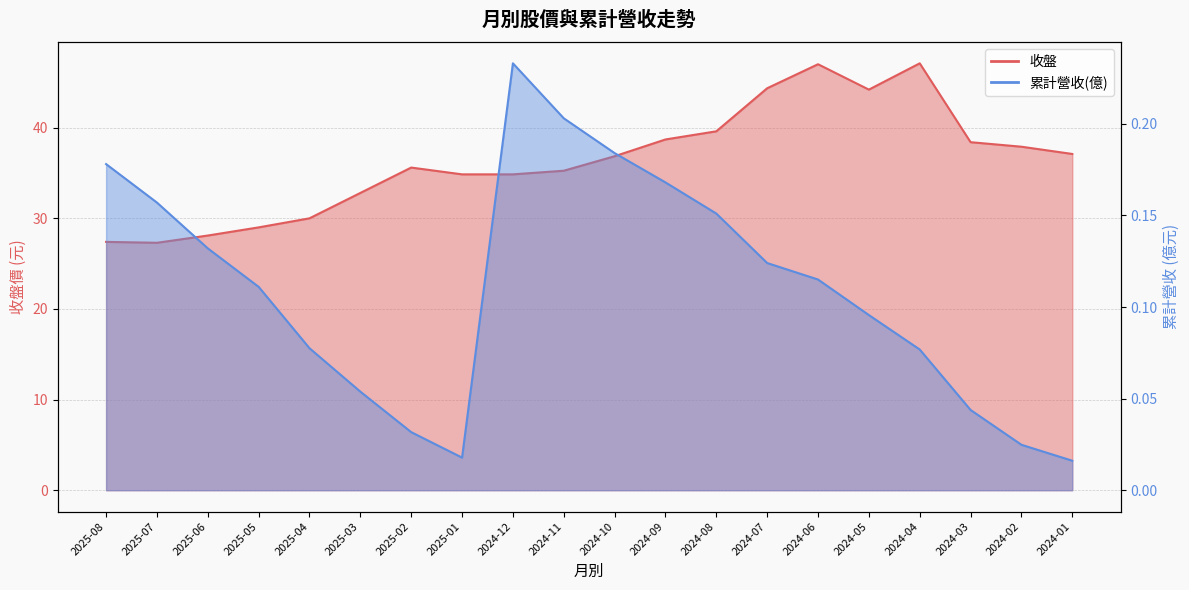

Rank the series by their average value, from highest to lowest.

收盤, 累計營收(億)